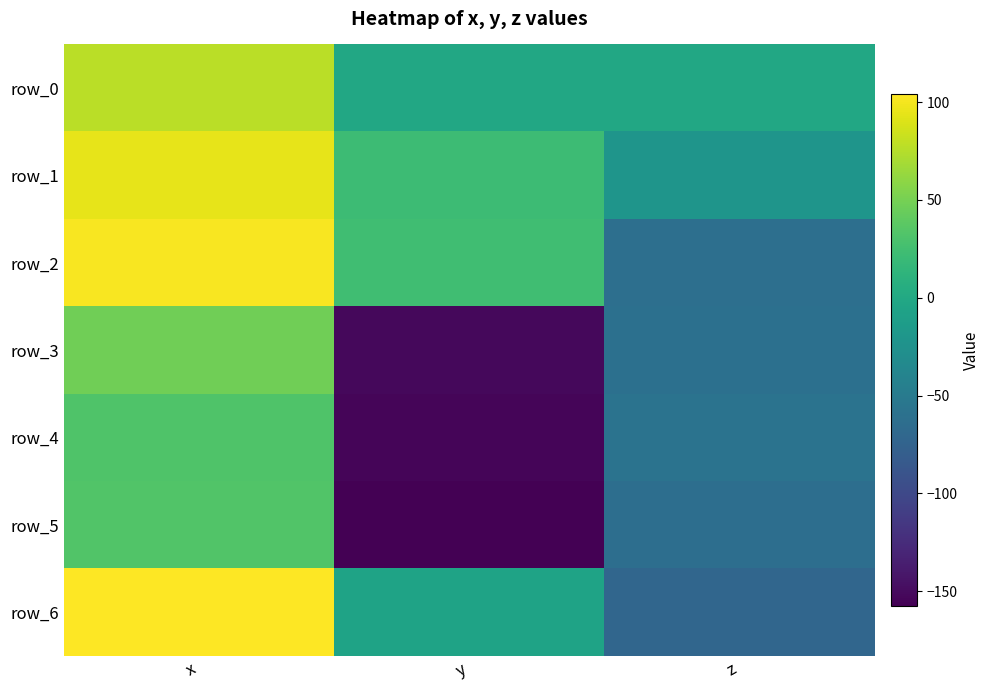

How many negative values does the row_4 series have?

2